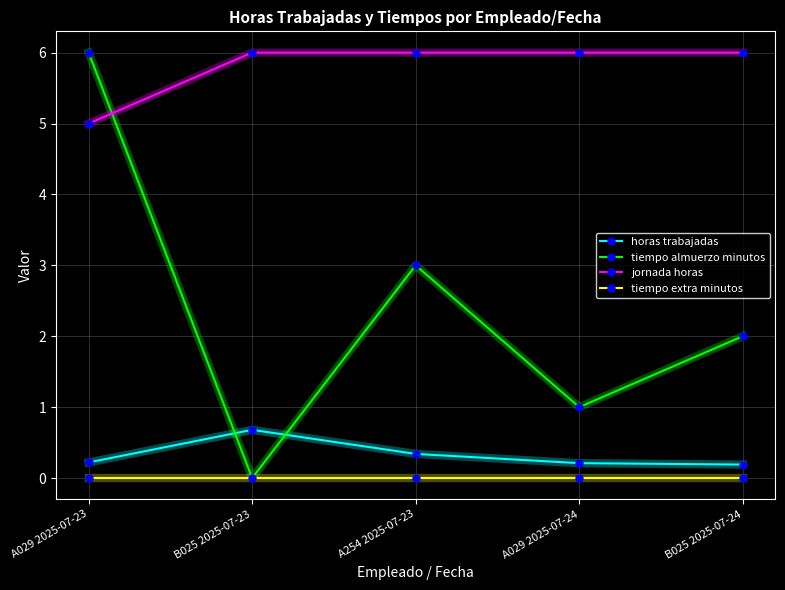

True or false: tiempo almuerzo minutos has more than 0 points higher than both neighbors.

True